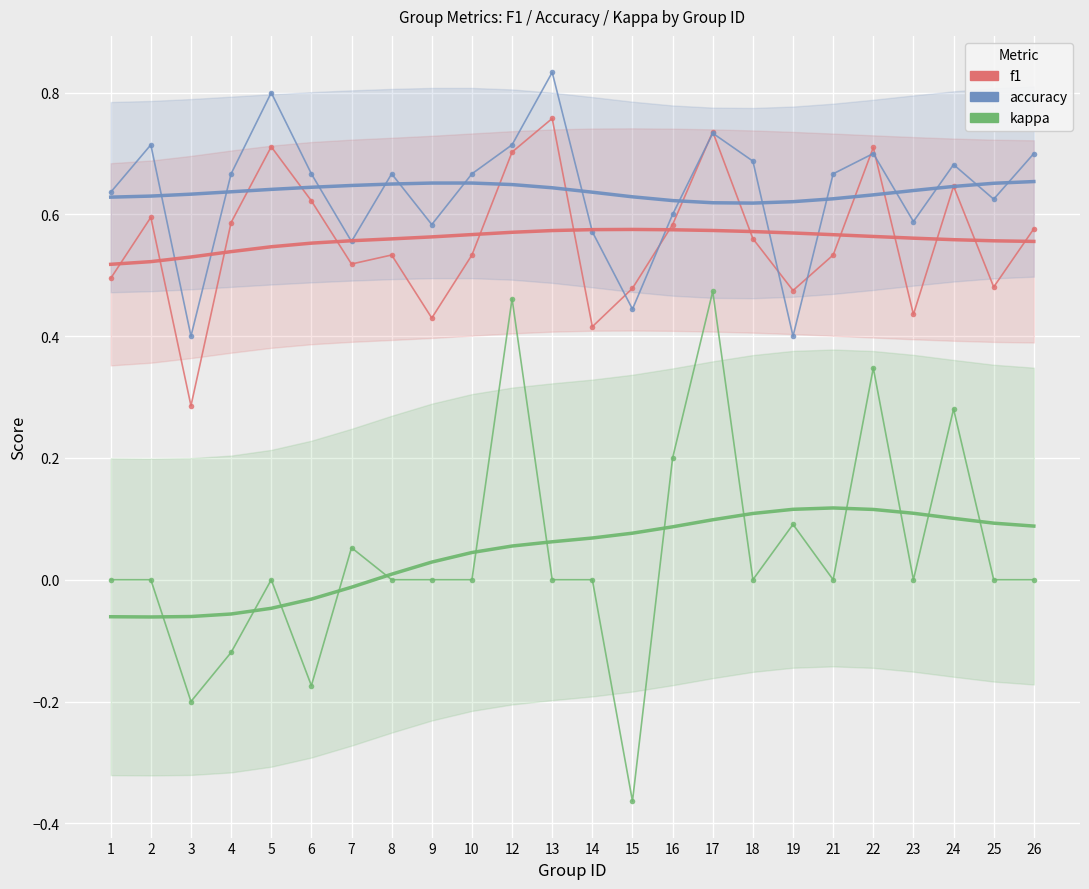

The kappa series shows -0.0 at 5. True or false?

True